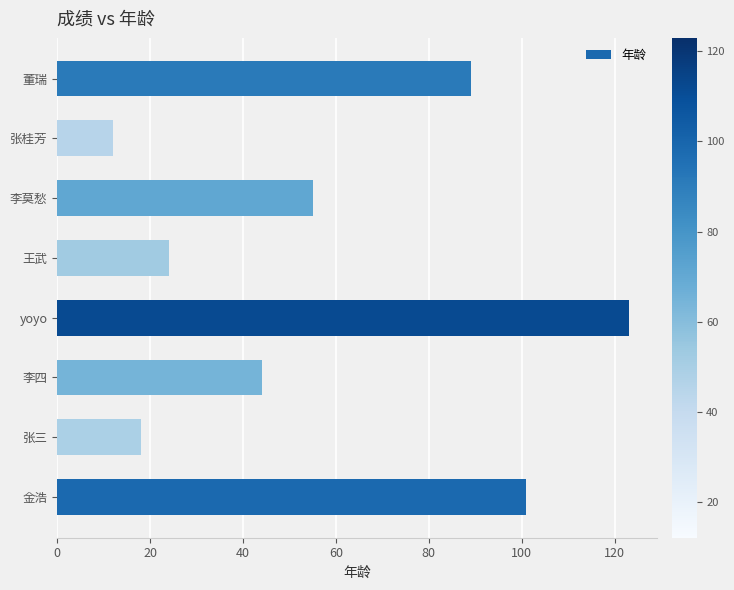

How many data points does each series have?

8